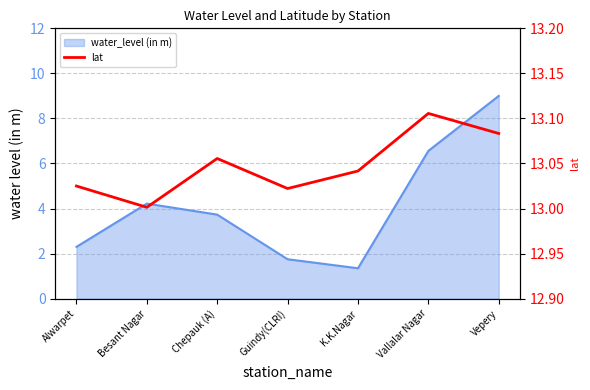

What position from the left is K.K.Nagar?

5